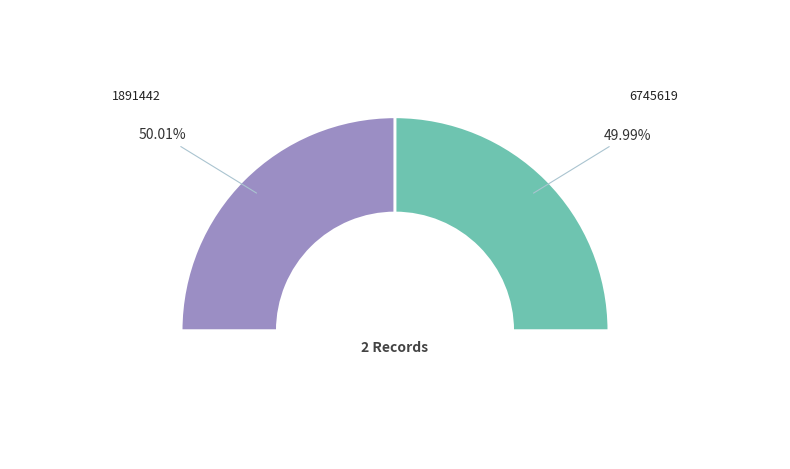

Is 1891442 the majority of the pie?

Yes